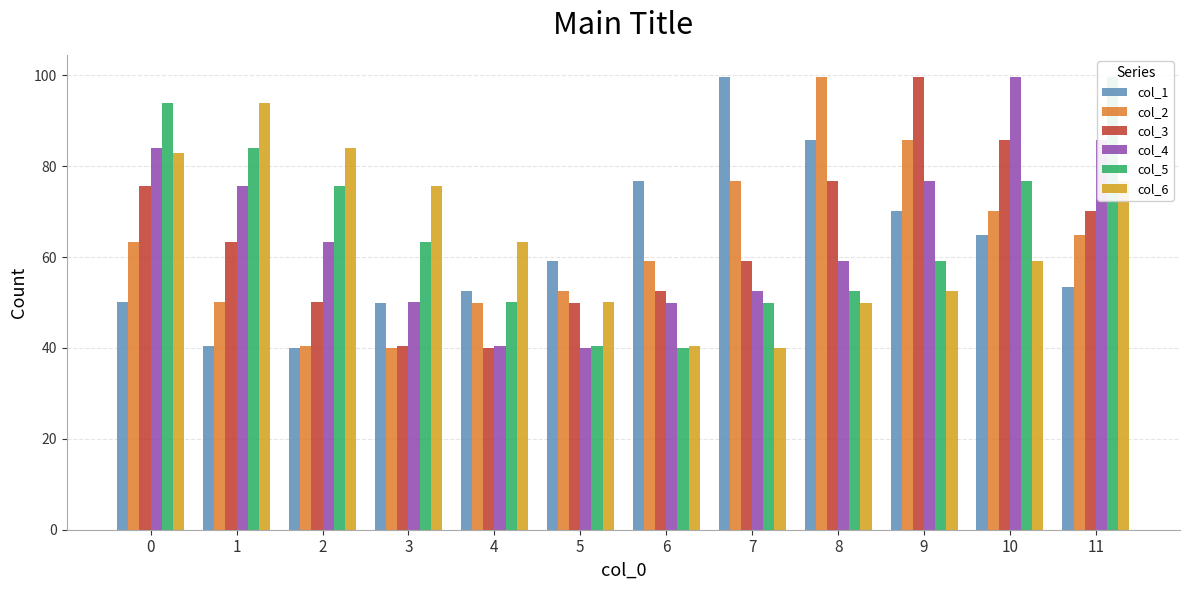

What are all the series names shown in the legend?

col_1, col_2, col_3, col_4, col_5, col_6